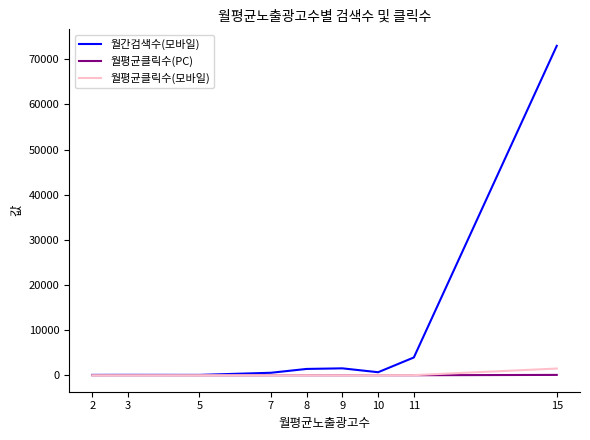

Which series has the largest total across all categories?

월간검색수(모바일)